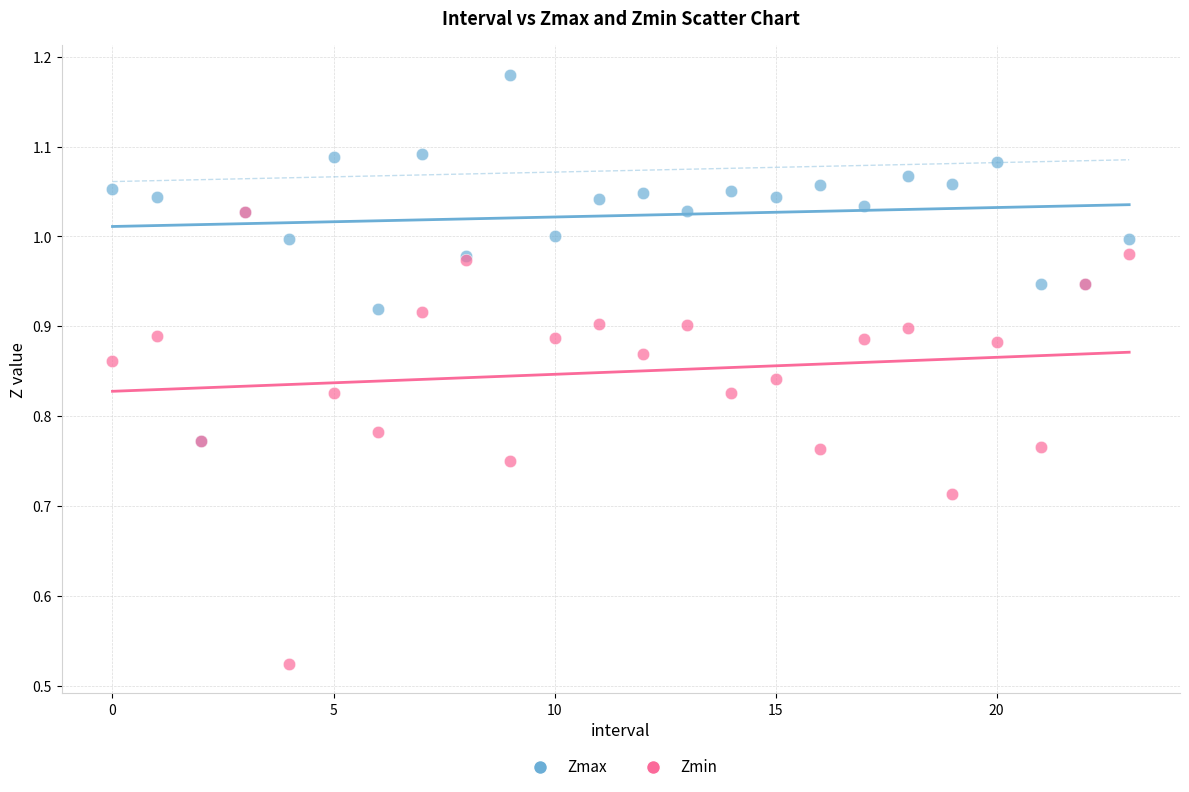

Which series has the widest spread of Y values?

Zmin